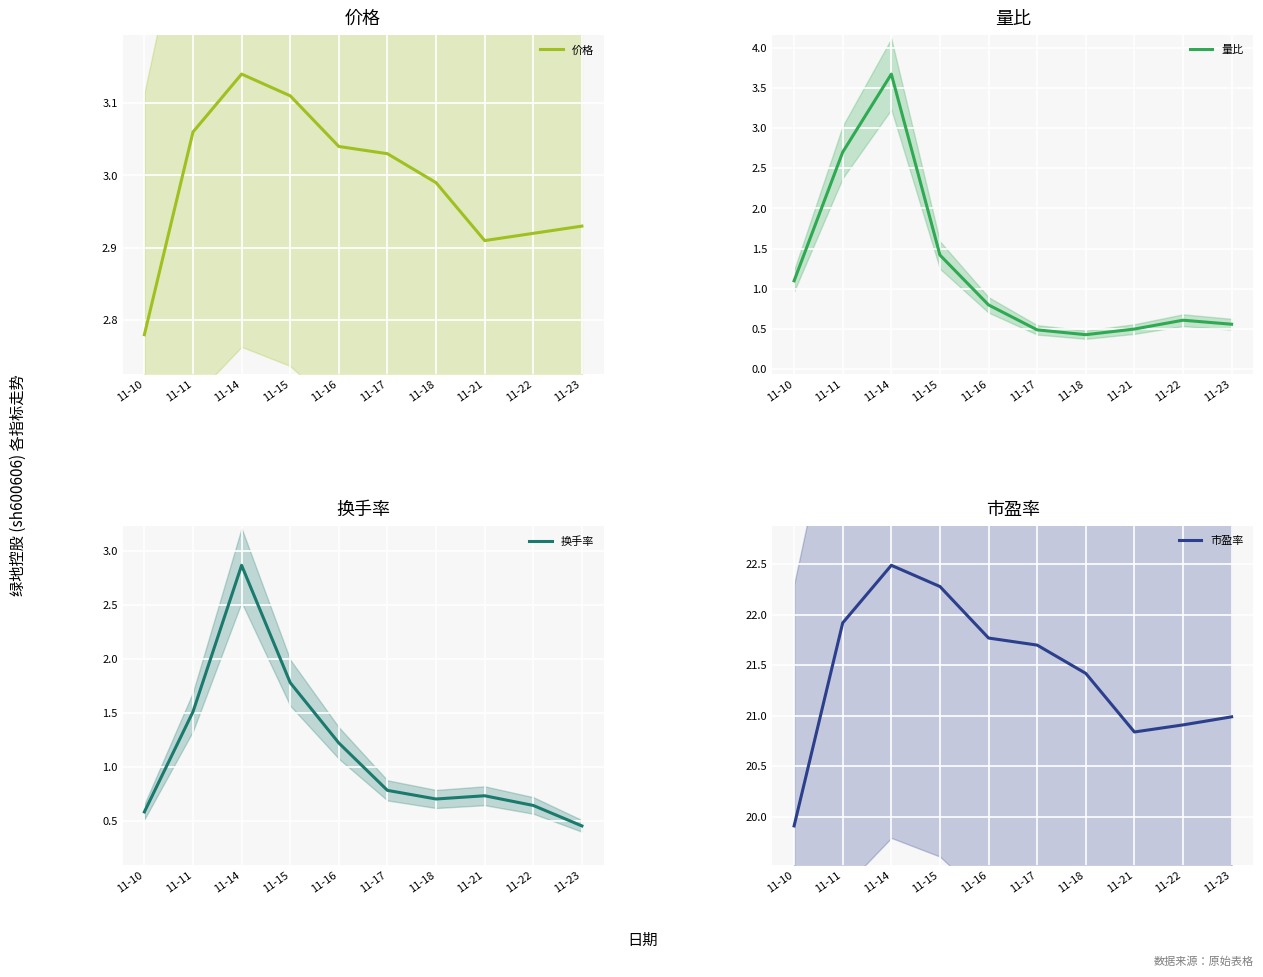

Is the value of 量比 at 11-10 greater than the value of 市盈率 at 11-14?

No